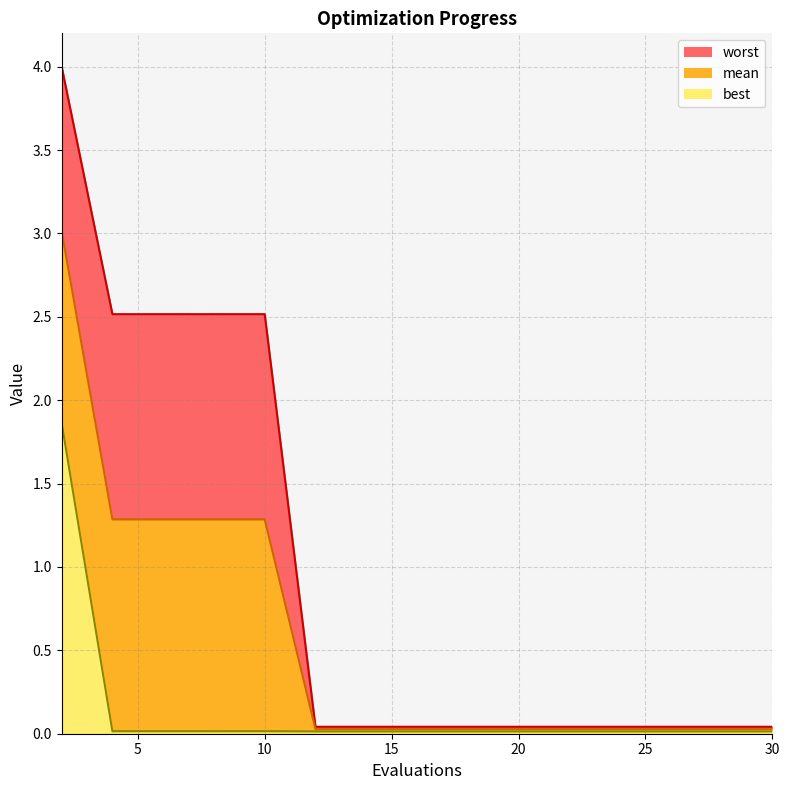

What is the average value of the mean series?

0.6